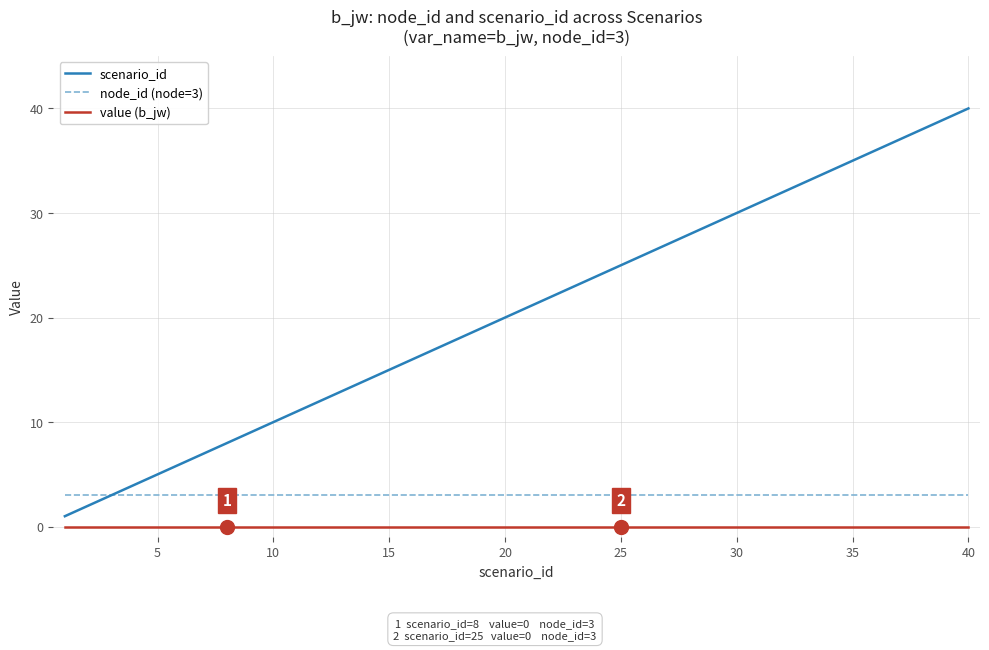

List the series in order of their peak value, lowest first.

value (b_jw), node_id (node=3), scenario_id